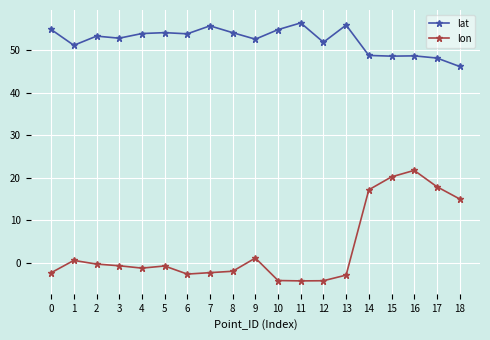

True or false: lon has more than 2 points higher than both neighbors.

True